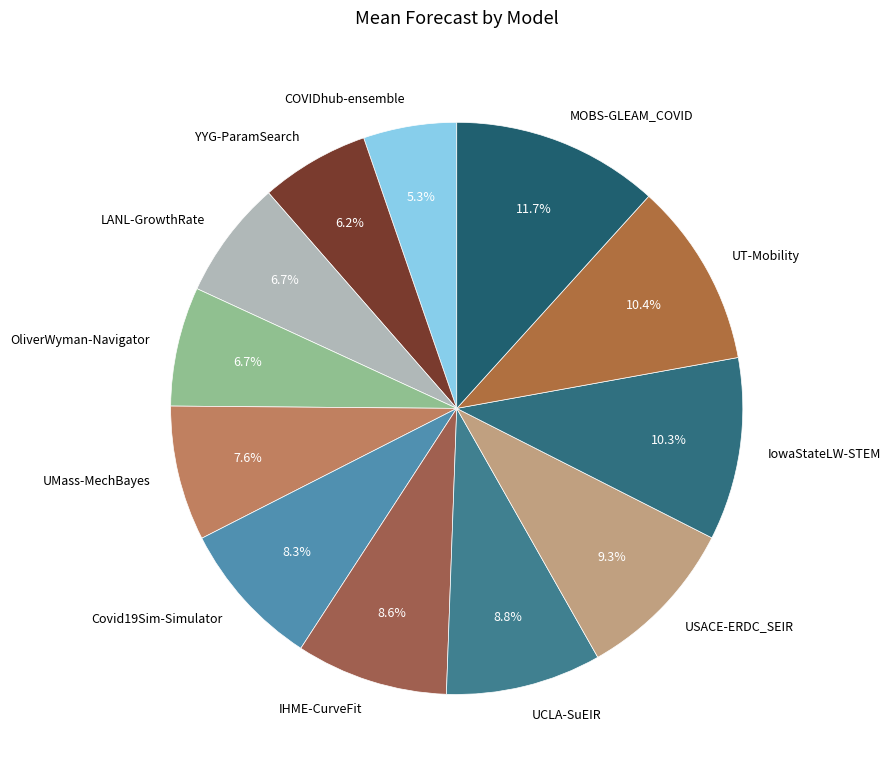

To the nearest percent, what portion does YYG-ParamSearch represent?

6%